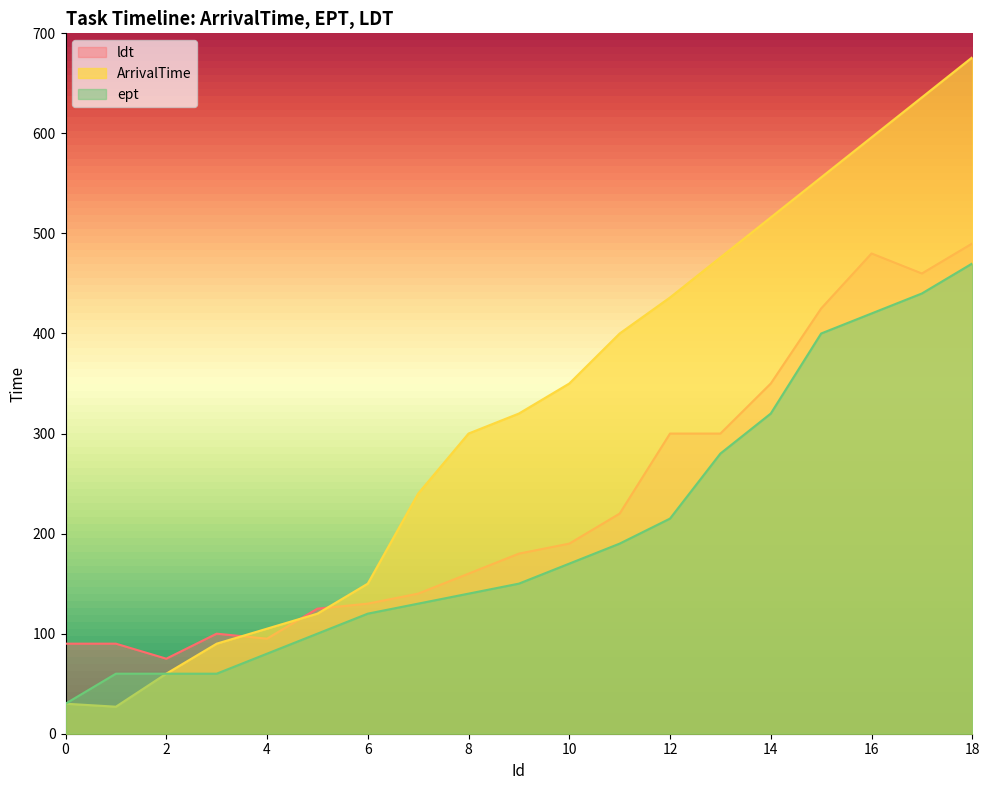

True or false: ept and ldt cross at least once.

False